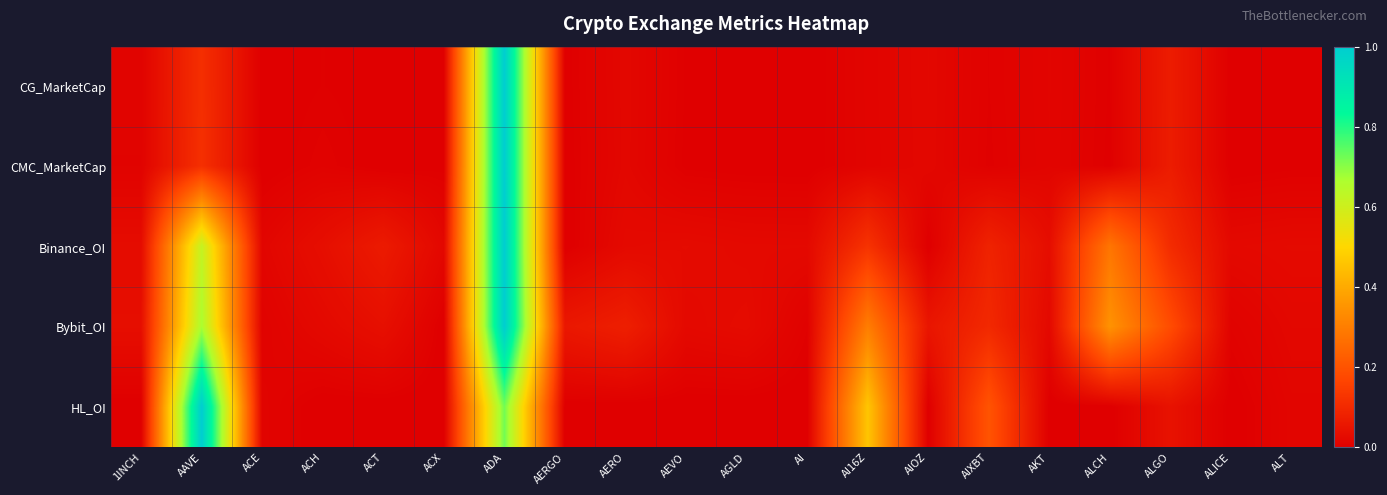

Which has a higher value, AEVO or ALICE?

AEVO